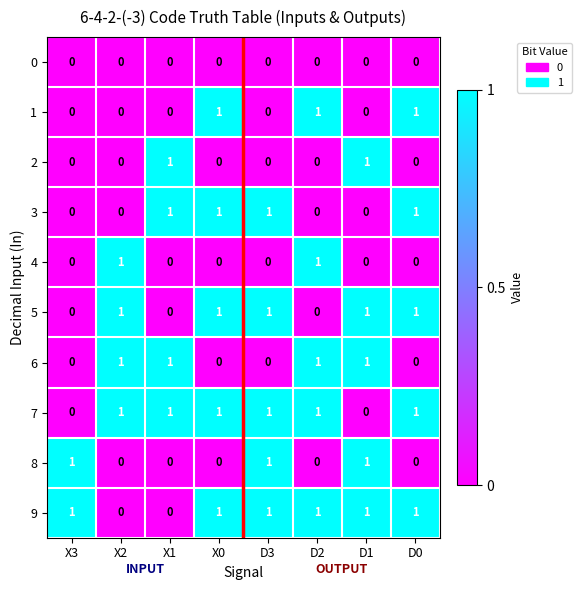

True or false: 3 has a value of 0 at D2.

True